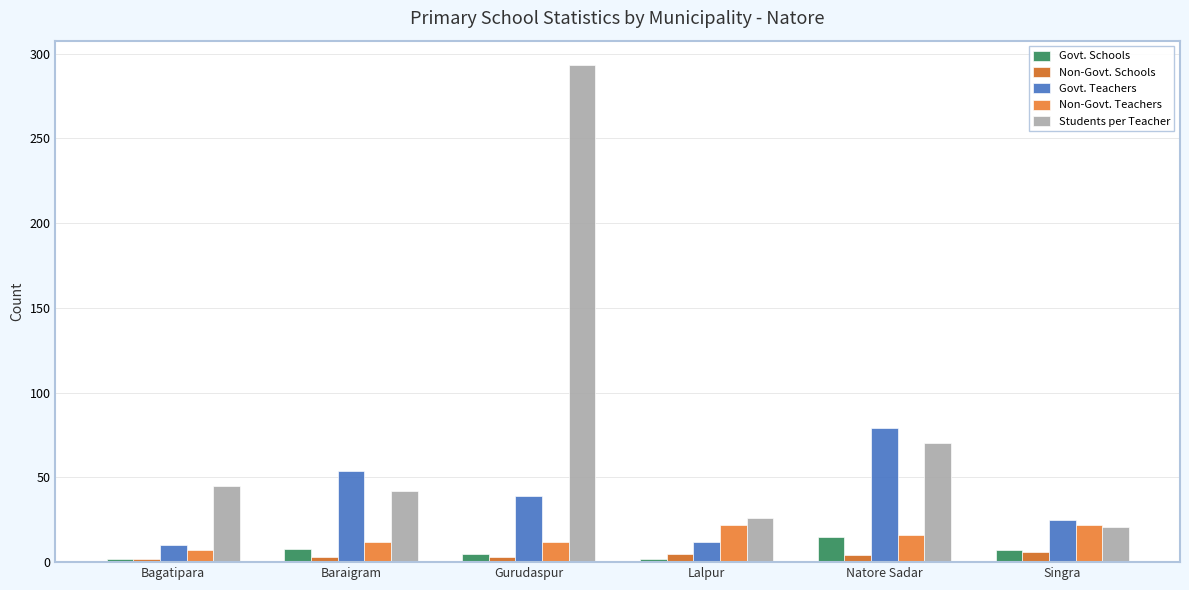

List the series in order of their peak value, highest first.

Students per Teacher, Govt. Teachers, Non-Govt. Teachers, Govt. Schools, Non-Govt. Schools